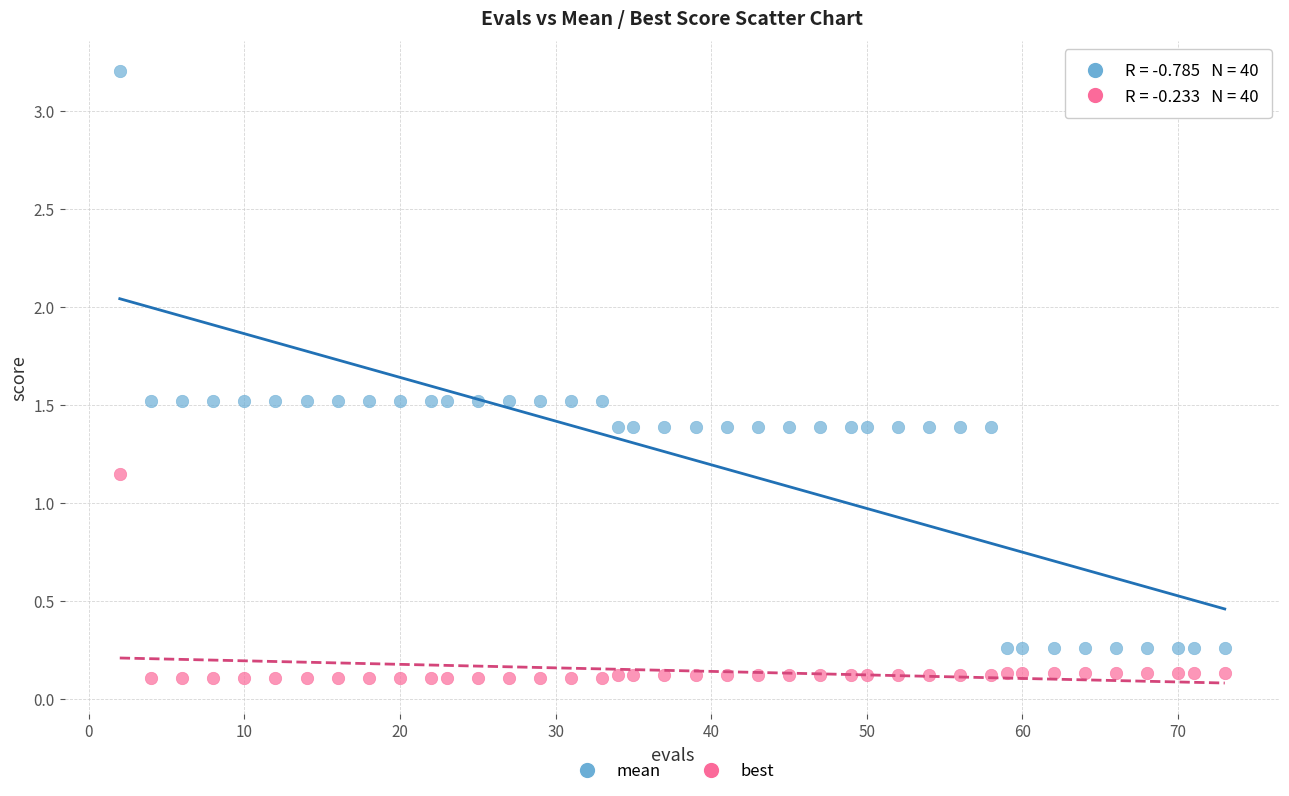

Which series contains the lowest Y value?

best